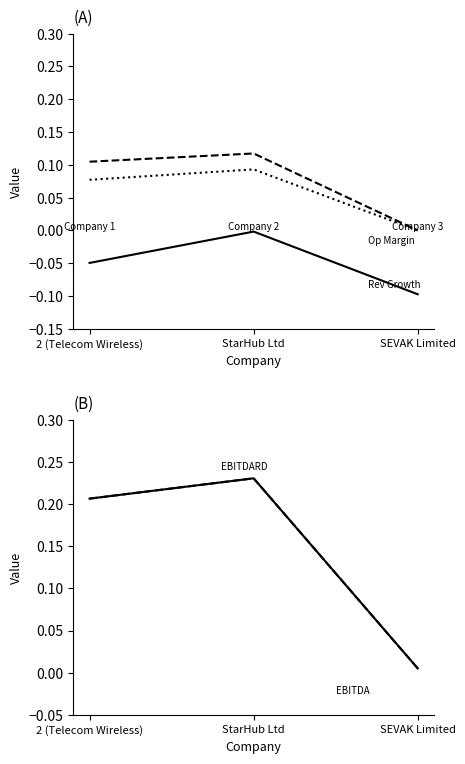

List the series in order of their peak value, lowest first.

historical growth revenue last 5 years, after tax operating margin, operating margin, ebitdard margin, ebitda margin